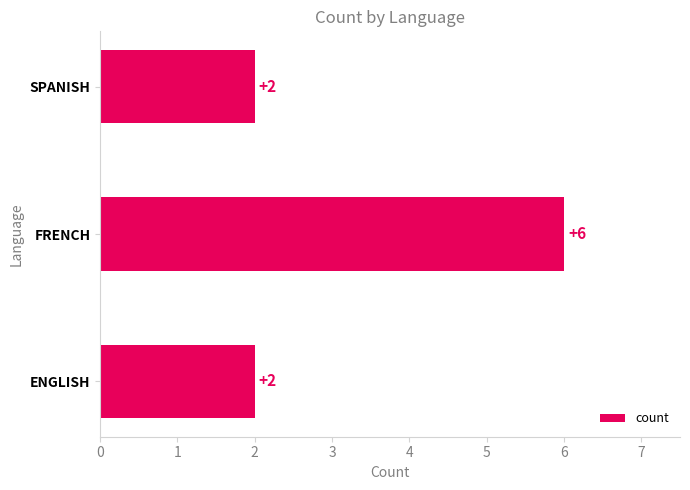

Approximately how many times larger is the value at ENGLISH compared to FRENCH?

0.3